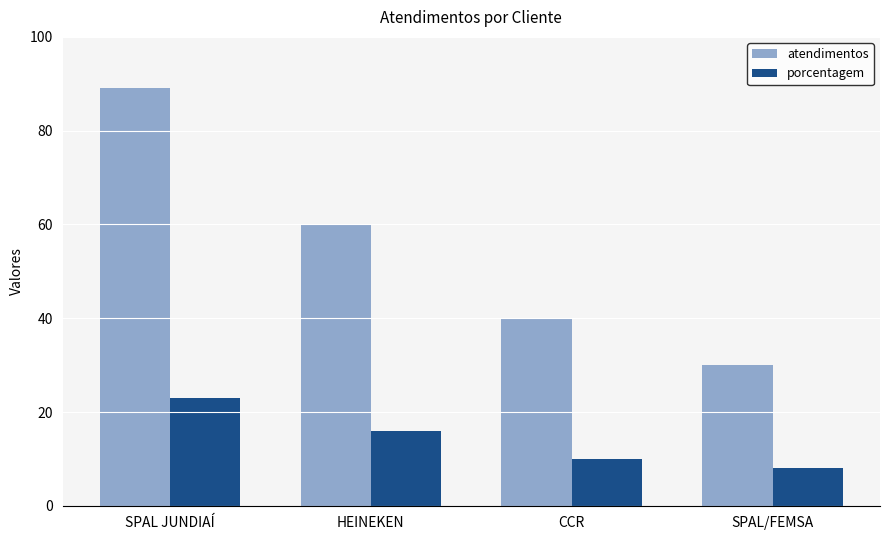

What is the total value across all series at SPAL JUNDIAÍ?

112